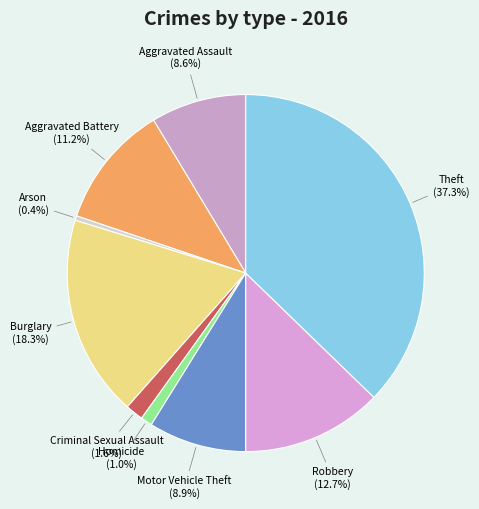

Is it true that Aggravated Assault is 9% of the pie?

True